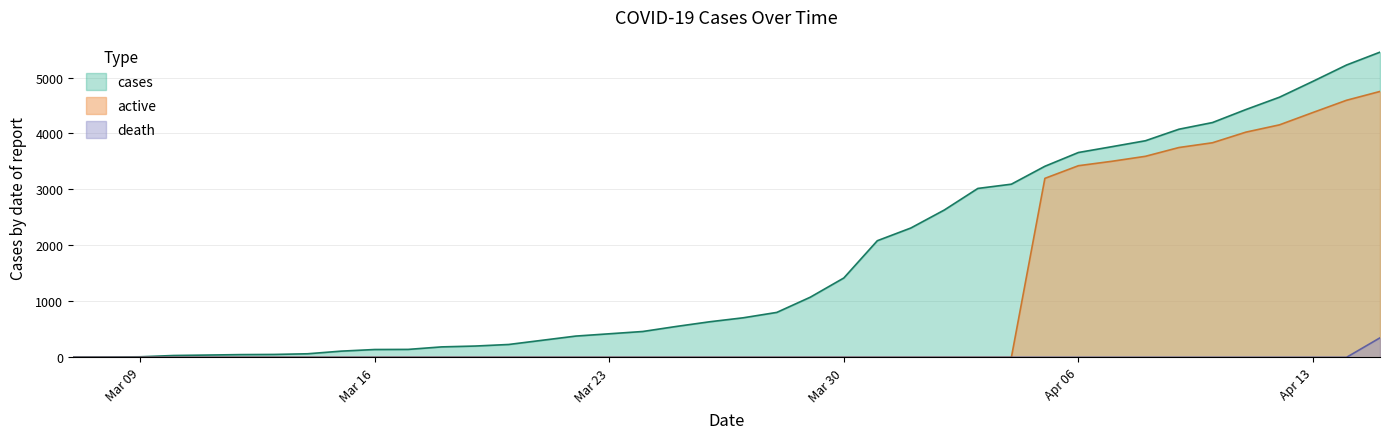

At how many categories does at least one series exceed 2477?

14